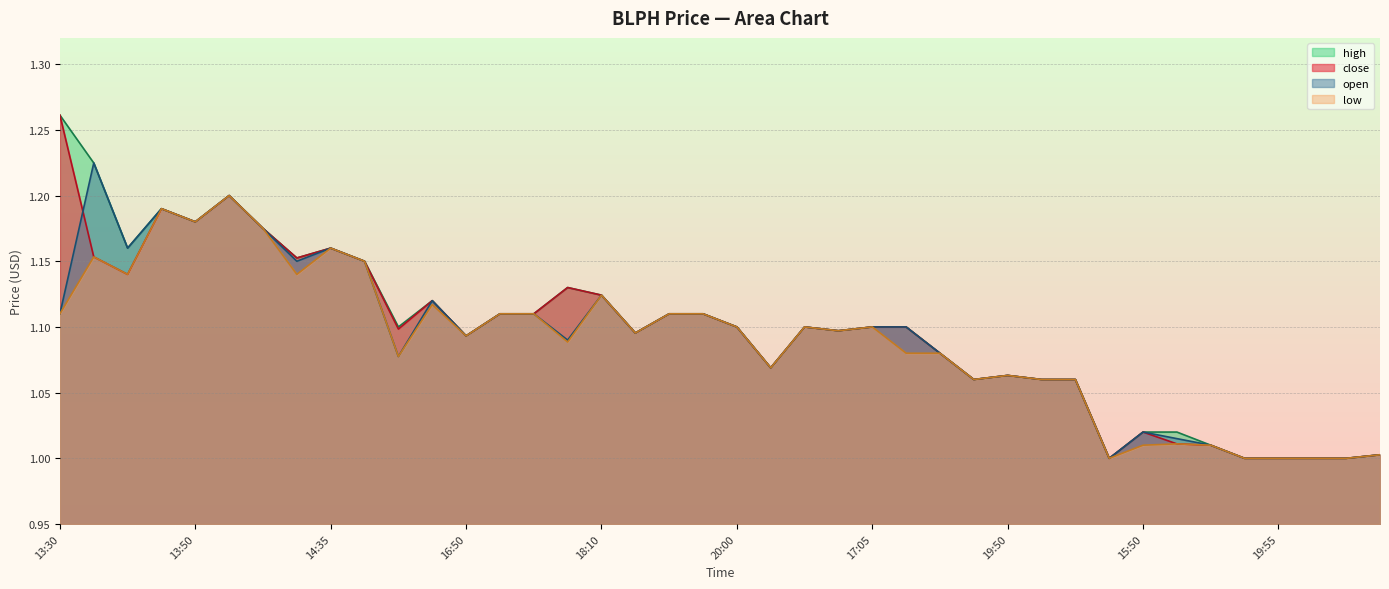

How many interior local valleys does the low series have?

11